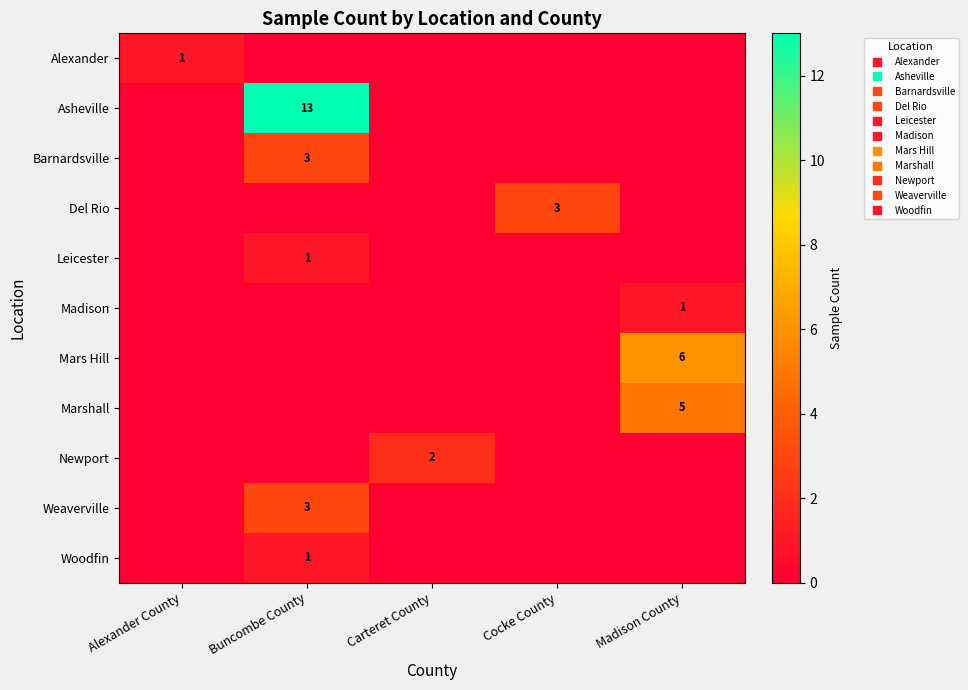

Between Alexander County and Cocke County, which is larger?

Alexander County